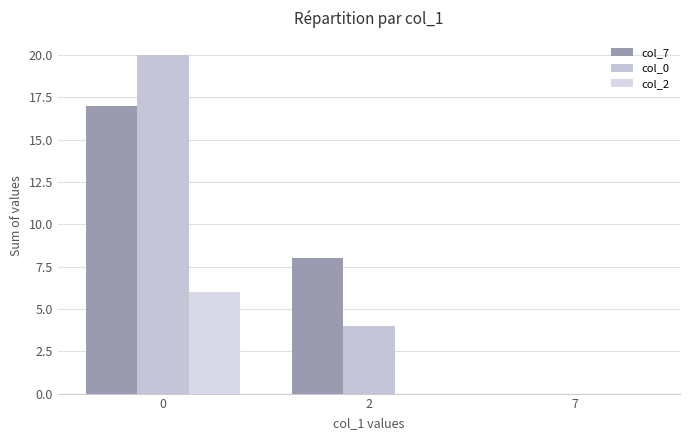

Reading left to right, list all the values displayed in this chart.

col_7: 0=17	2=8	7=0
col_0: 0=20	2=4	7=0
col_2: 0=6	2=0	7=0